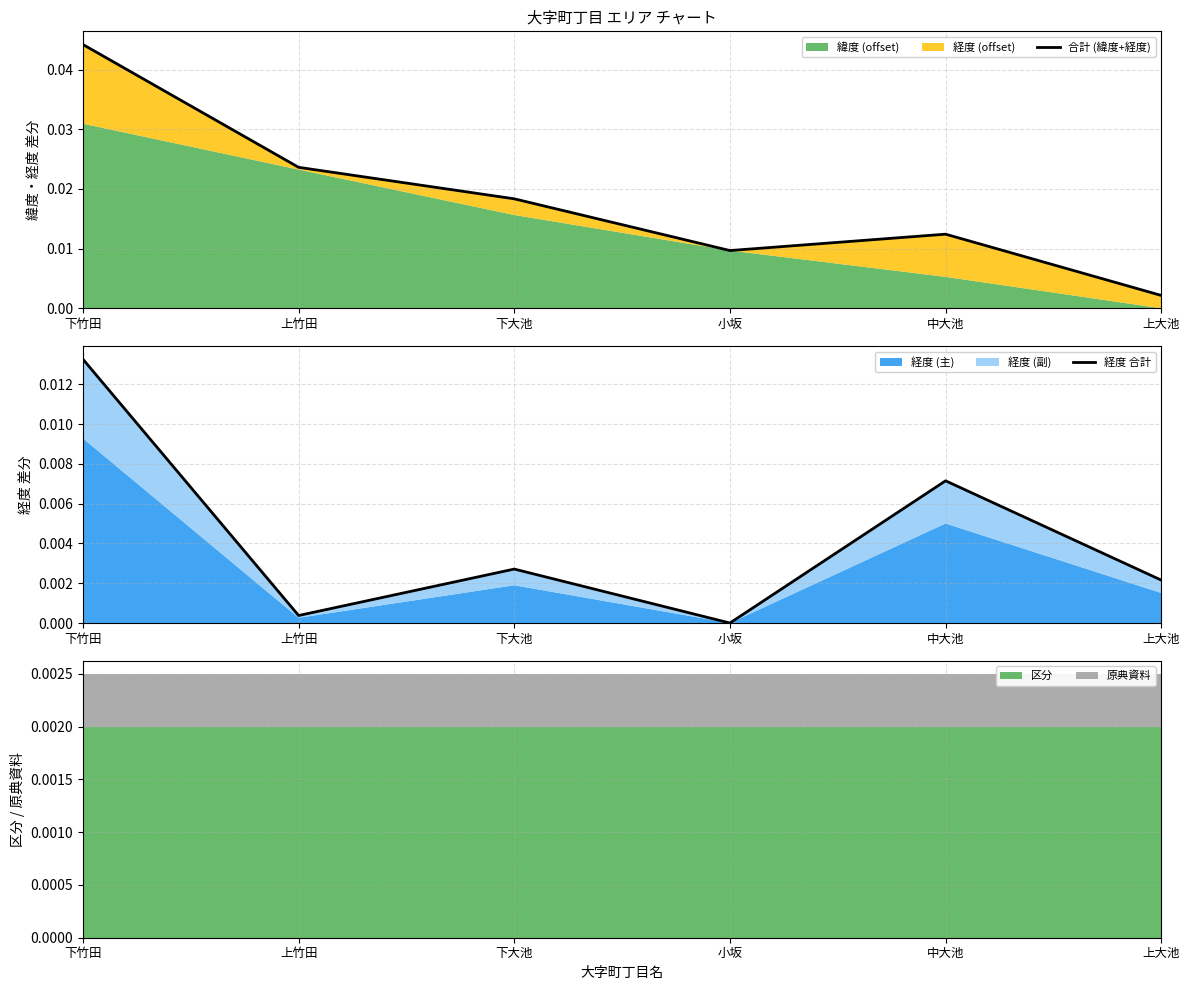

List the labels in order of 合計 (緯度+経度) value, smallest first.

上大池, 小坂, 中大池, 下大池, 上竹田, 下竹田